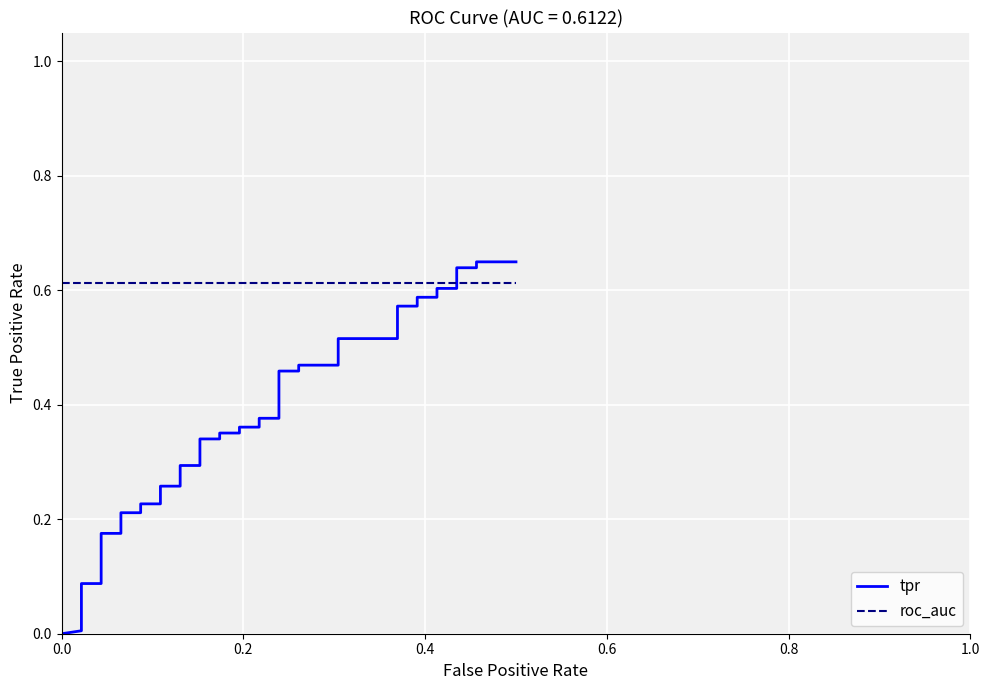

What is the value of the tpr point at the 22nd from the left?

0.4